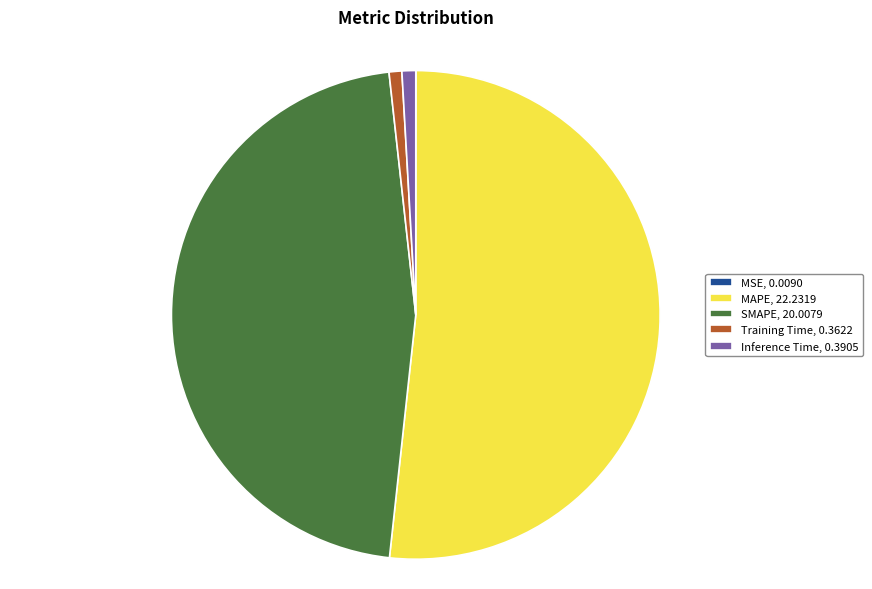

Between MAPE, 22.2319 and Training Time, 0.3622, which is larger?

MAPE, 22.2319